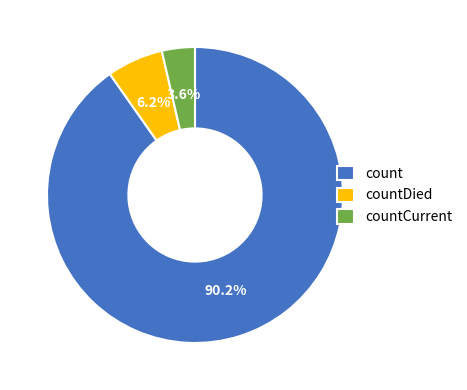

Which slice is the largest?

count